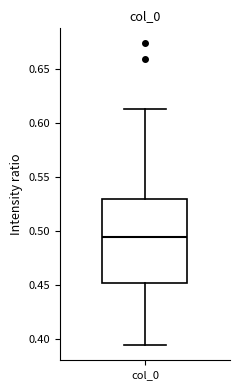

Transcribe this box plot: give where the median line is, the range the box spans, and where the two whiskers end, as read against the y-axis. The values are not printed on the chart, so give them approximately, as read against the axis.

median 0.495, box 0.450 to 0.530, whiskers 0.395 to 0.610